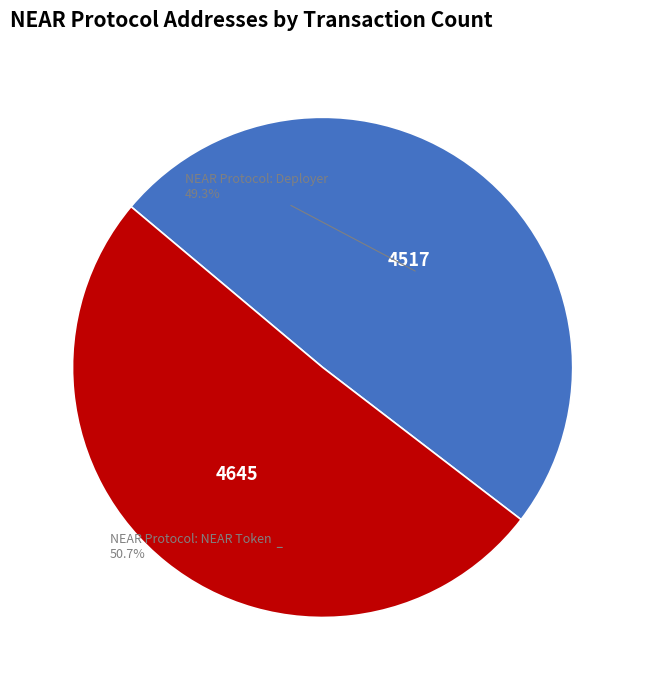

Which slice is the smallest?

NEAR Protocol: Deployer